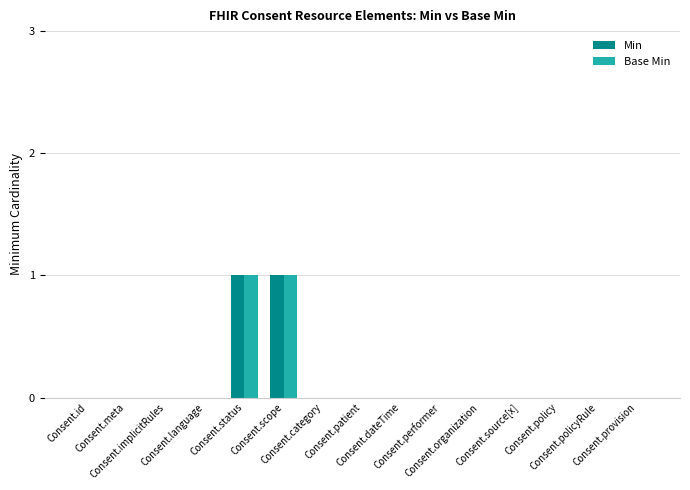

Between Consent.implicitRules and Consent.provision, which series saw the biggest shift?

Min